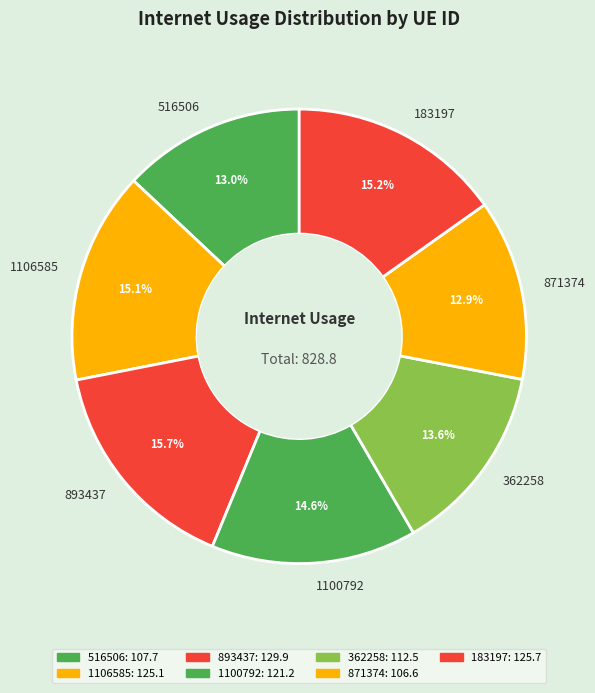

Count the number of slices in the pie.

7